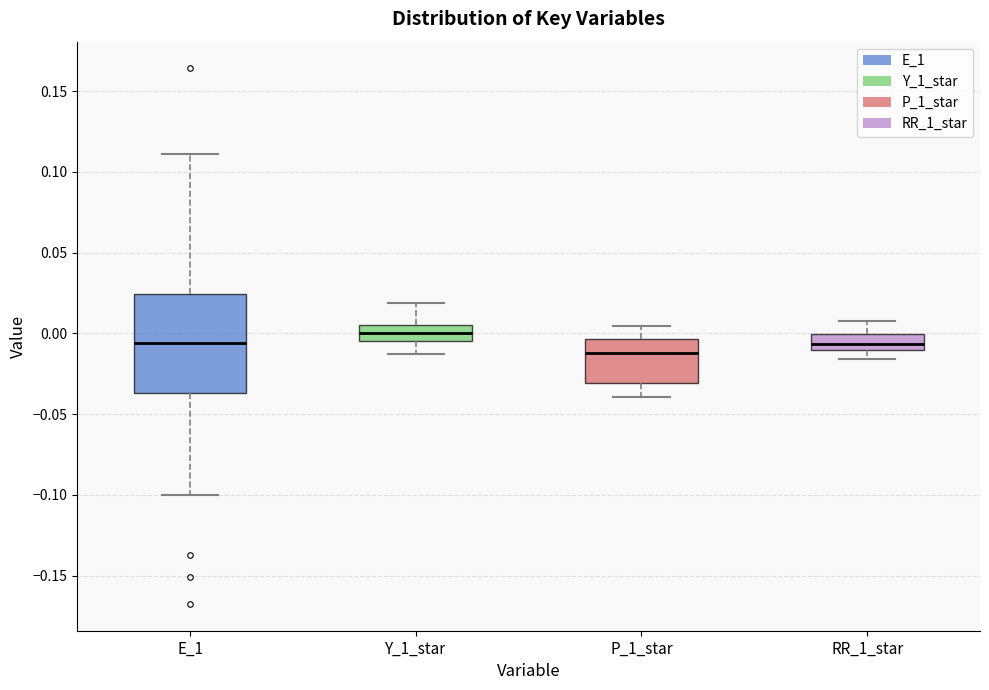

Reading left to right, transcribe this box plot: for each box, give where its median line is, the range the box spans, and where its two whiskers end, as read against the y-axis. The values are not printed on the chart, so give them approximately, as read against the axis.

E_1: median -0.005, box -0.035 to 0.025, whiskers -0.100 to 0.110
Y_1_star: median 0.000, box -0.005 to 0.005, whiskers -0.015 to 0.020
P_1_star: median -0.010, box -0.030 to -0.005, whiskers -0.040 to 0.005
RR_1_star: median -0.005, box -0.010 to 0.000, whiskers -0.015 to 0.010